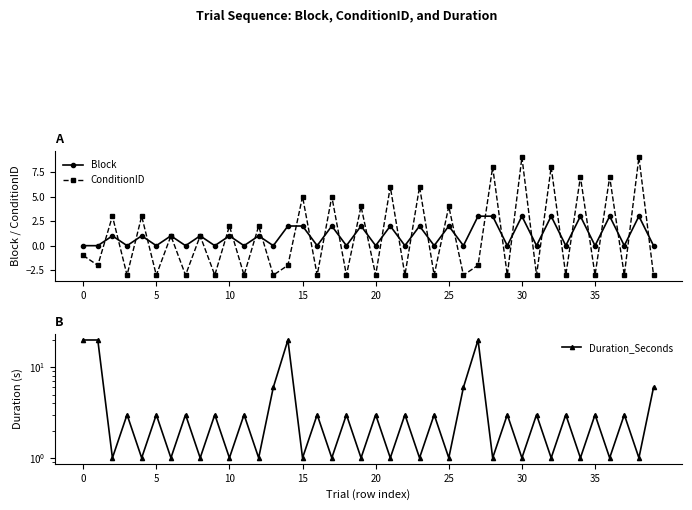

True or false: Block has a value of 2 at 20.

False